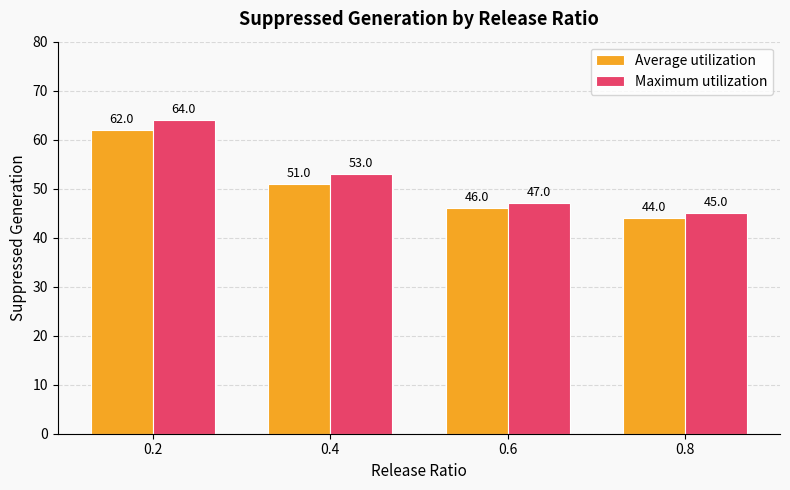

Which series changed the most between 0.2 and 0.6?

Maximum utilization